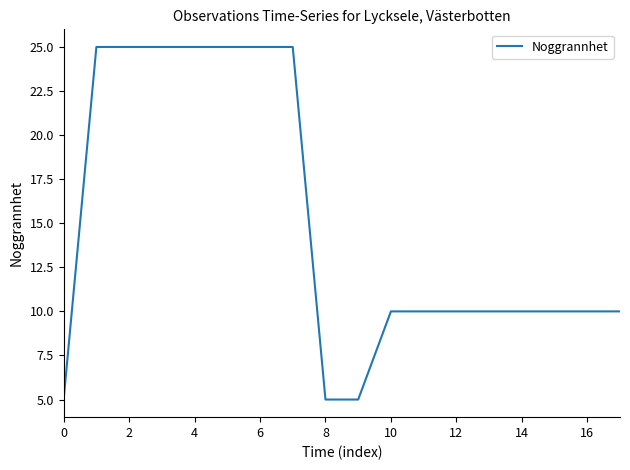

What is the minimum value shown in the chart?

5